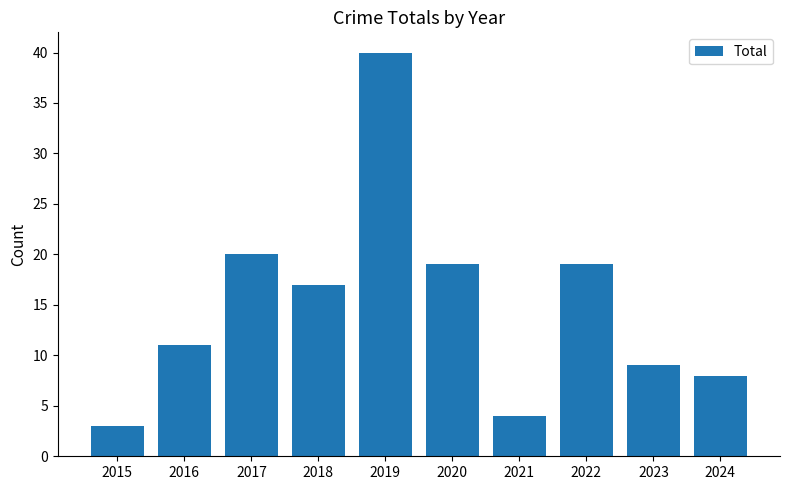

The chart shows a value of 40 at 2019. True or false?

True